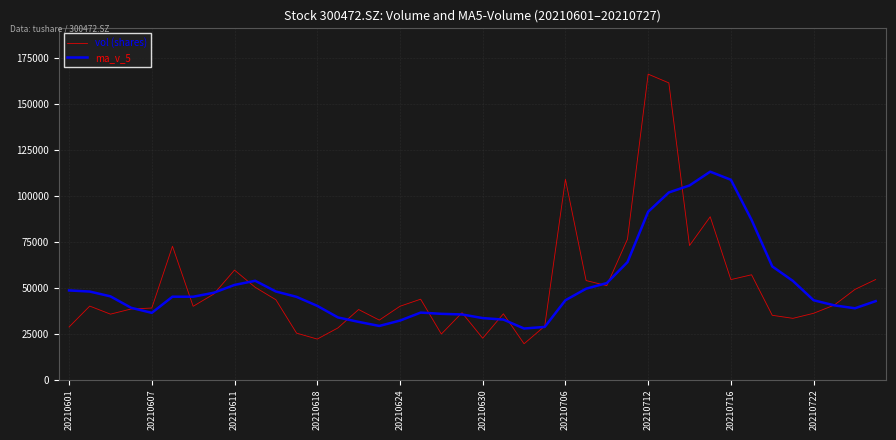

How many values in the vol (shares) series exceed 40000?

20